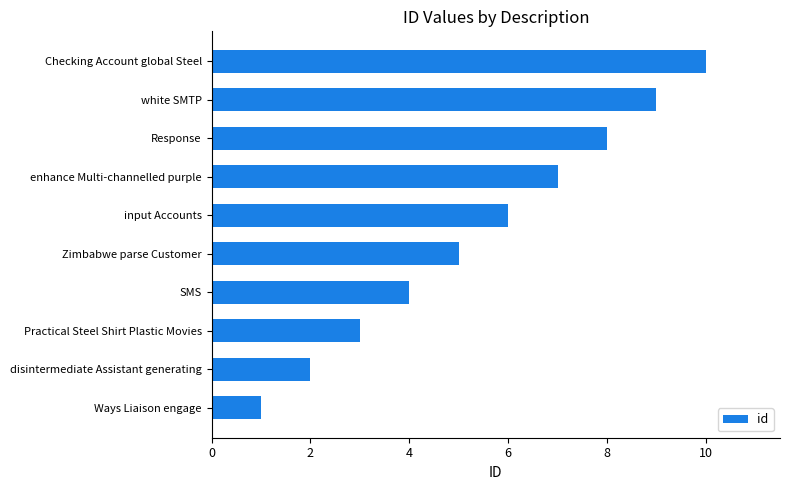

What is the sum of the values at Practical Steel Shirt Plastic Movies and white SMTP?

12